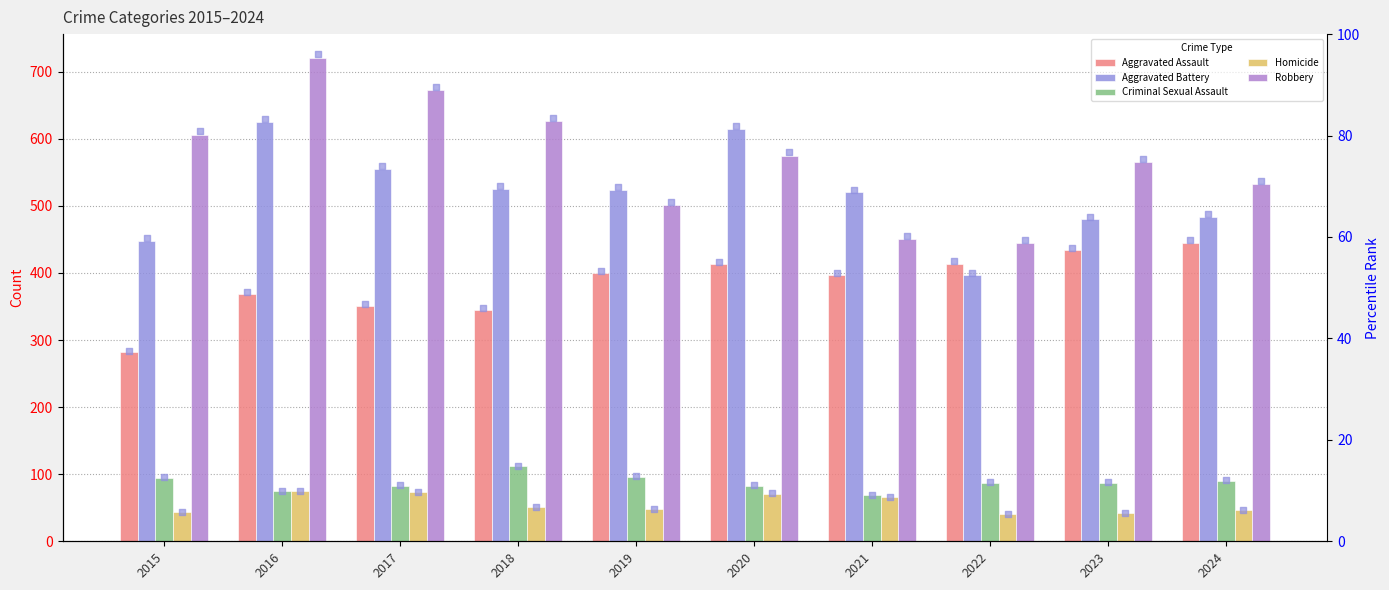

Which series has the largest Y range (max minus min)?

Robbery